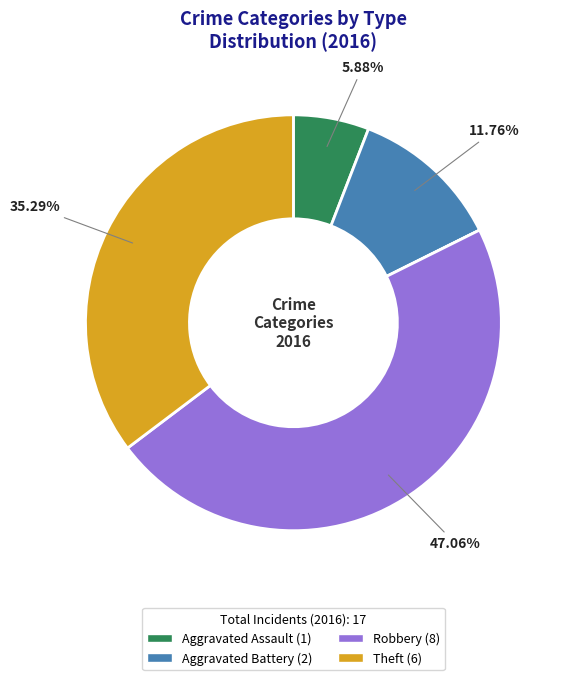

Is there any slice that represents more than half of the pie?

No